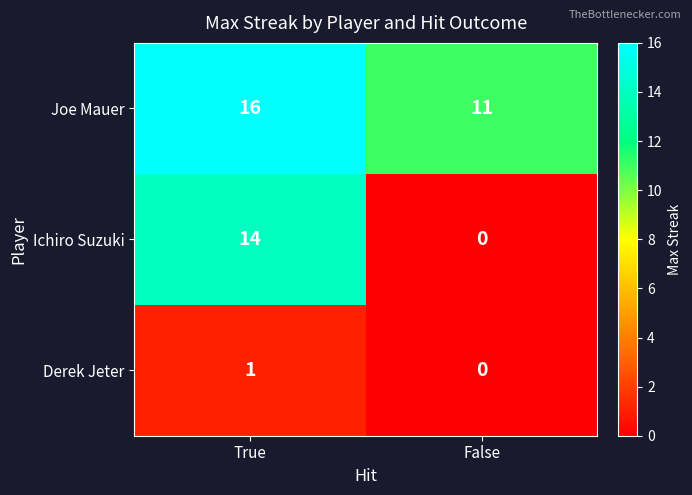

Read the Joe Mauer value at False.

11